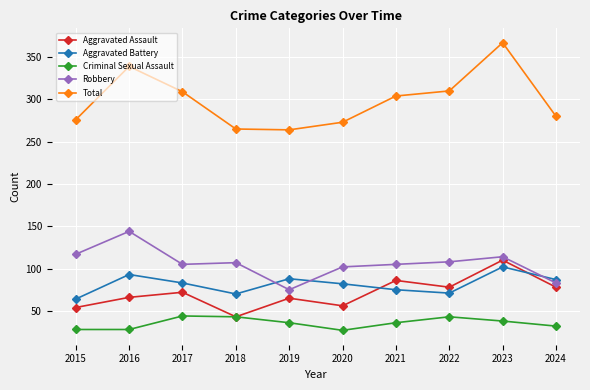

True or false: Aggravated Battery and Robbery intersect in this chart.

True